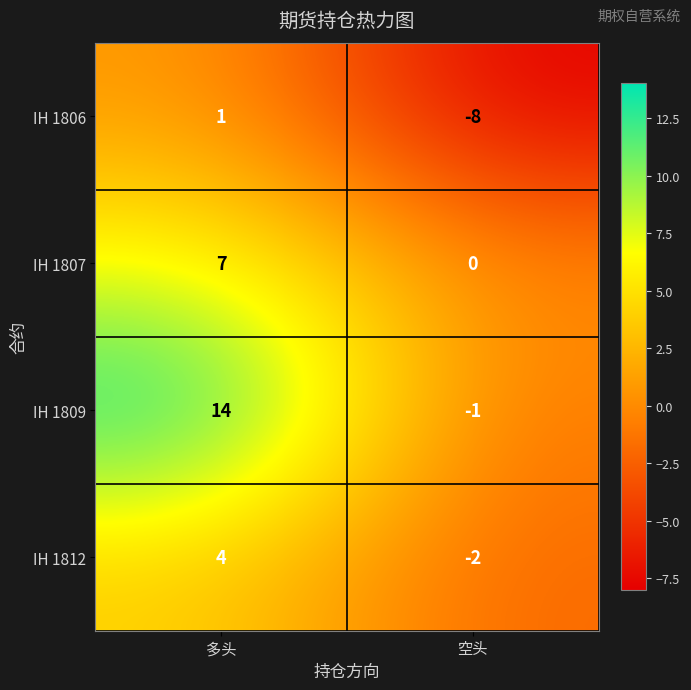

At which category does the chart reach its minimum across all series?

空头